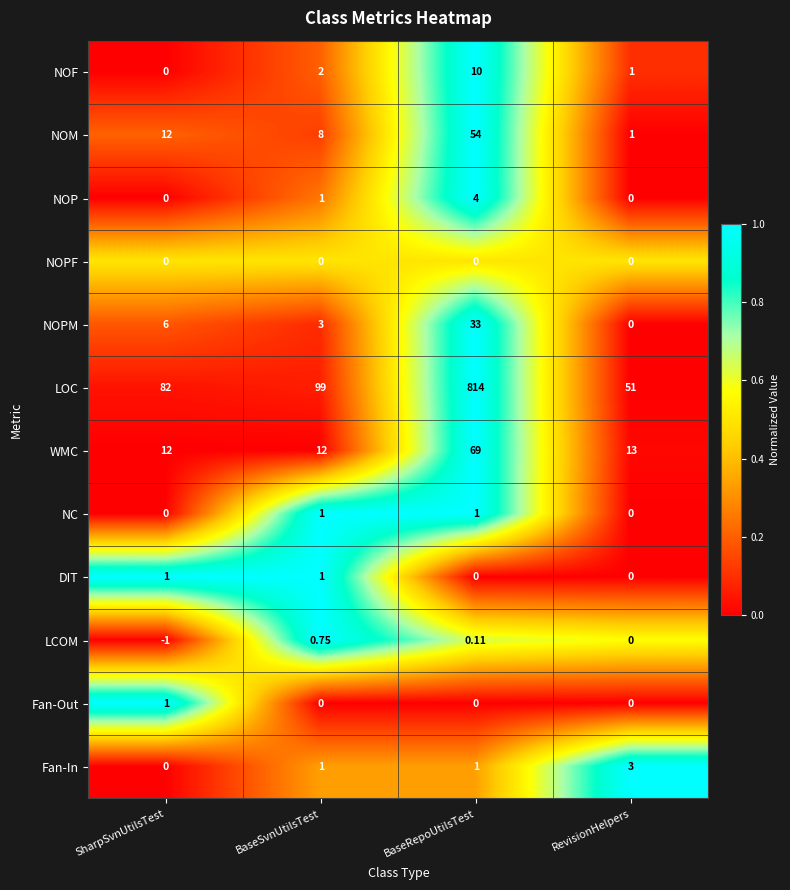

Rank the categories by NOPM value from highest to lowest.

BaseRepoUtilsTest, SharpSvnUtilsTest, BaseSvnUtilsTest, RevisionHelpers